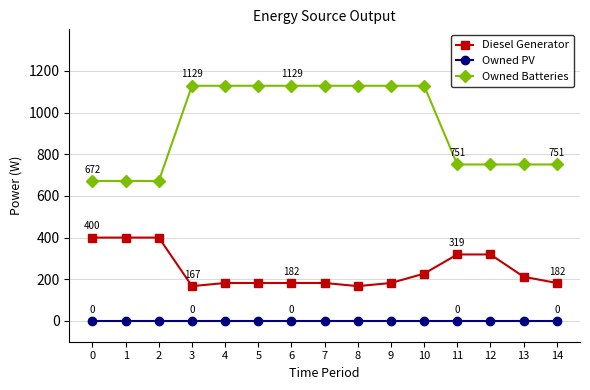

What is the highest value of the Diesel Generator series?

400